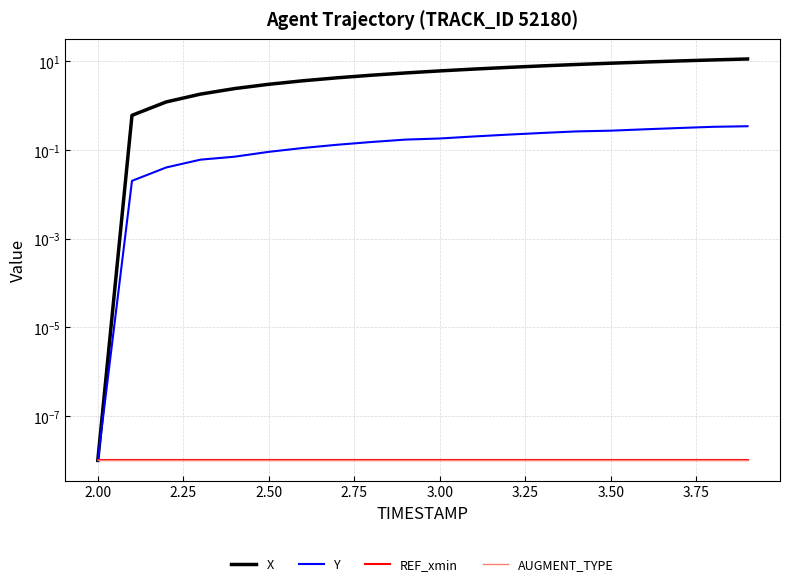

What is the difference between the second highest and second lowest values in the X series?

10.0